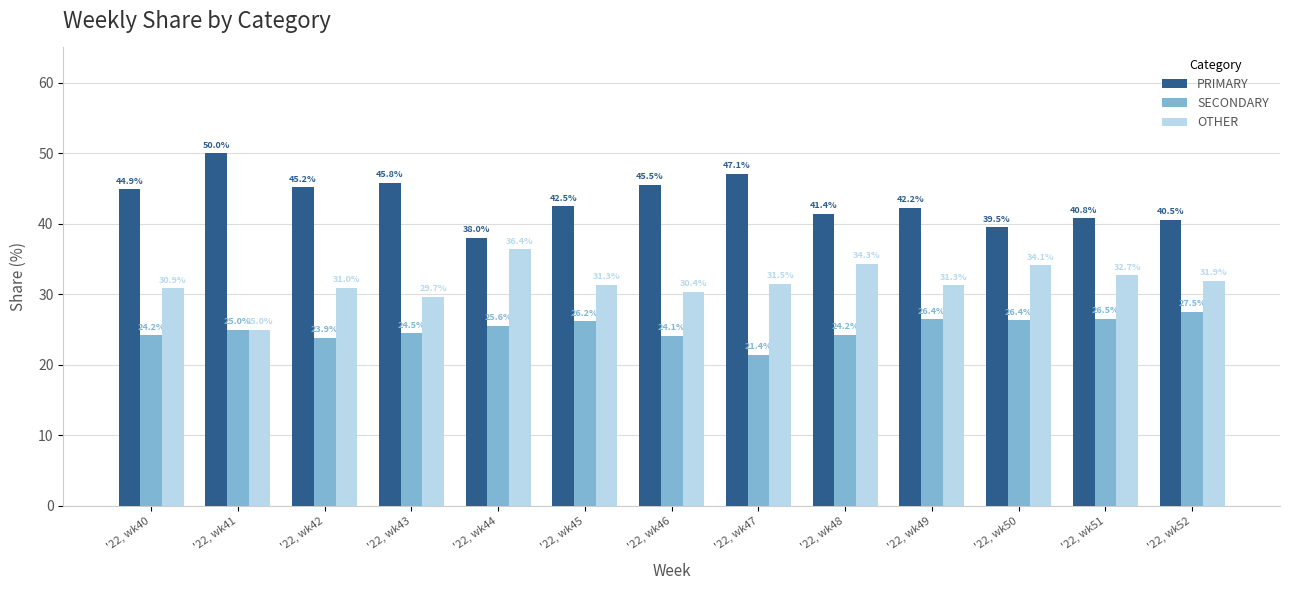

What is the lowest value of the PRIMARY series?

38.0